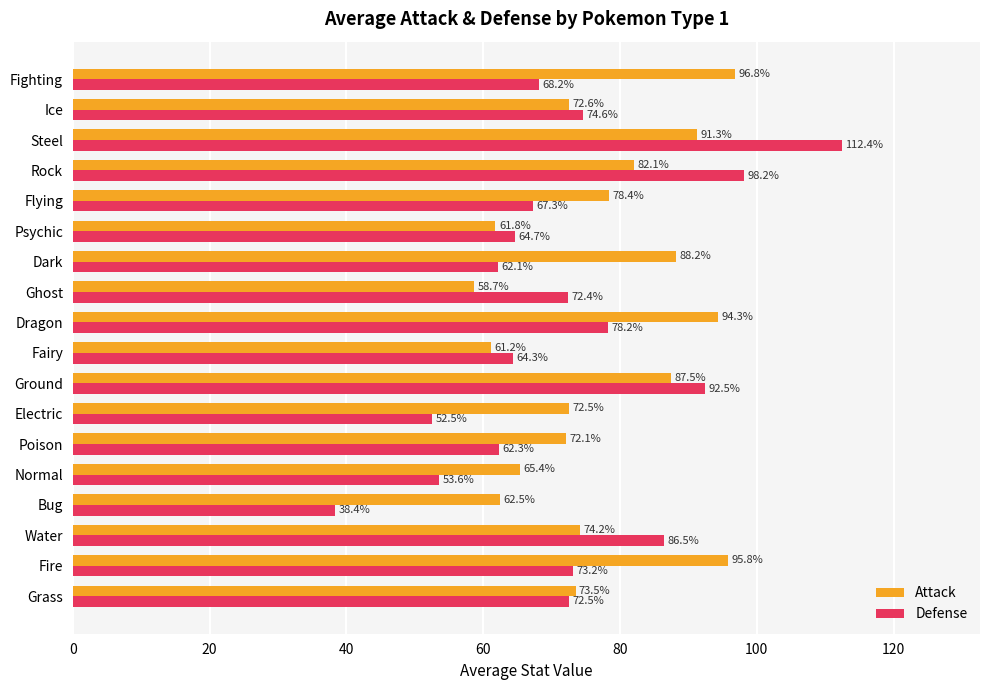

Rank the categories by Attack value from highest to lowest.

Fighting, Fire, Dragon, Steel, Dark, Ground, Rock, Flying, Water, Grass, Ice, Electric, Poison, Normal, Bug, Psychic, Fairy, Ghost